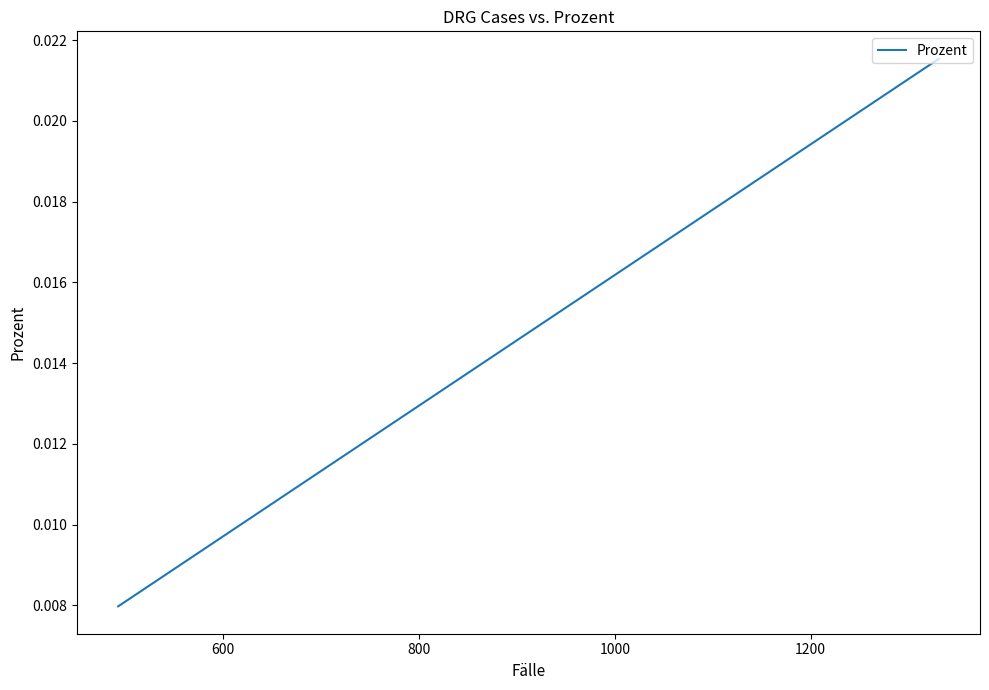

Does the chart have visible grid lines?

No